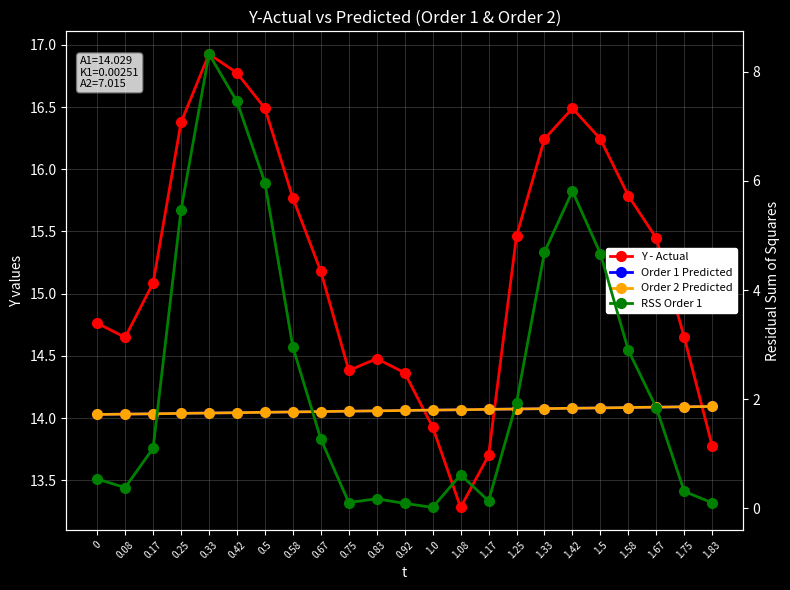

What is the difference between the highest and lowest values at 1.33?

11.5